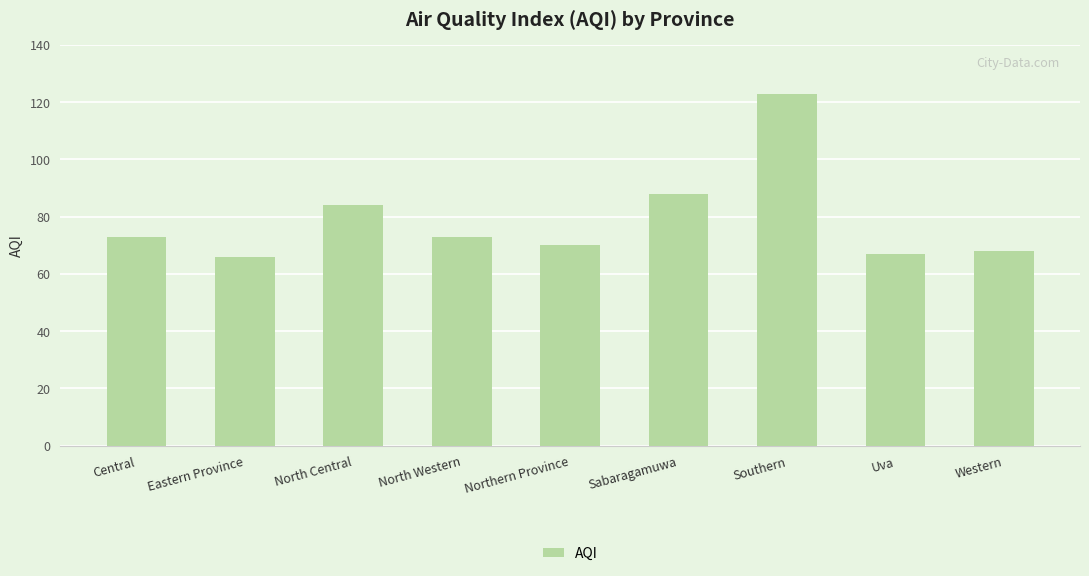

The value at Central is 73. True or false?

True